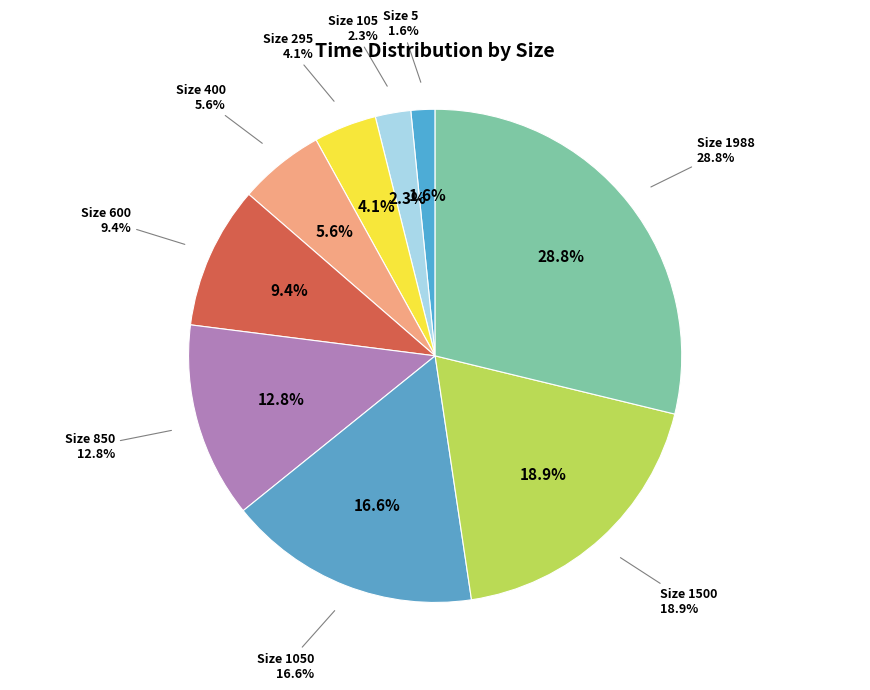

Is 1500 the majority of the pie?

No